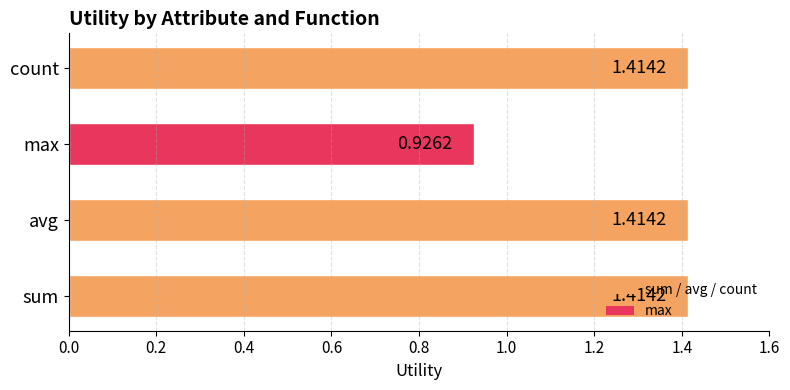

At which label is the value closest to 1?

max